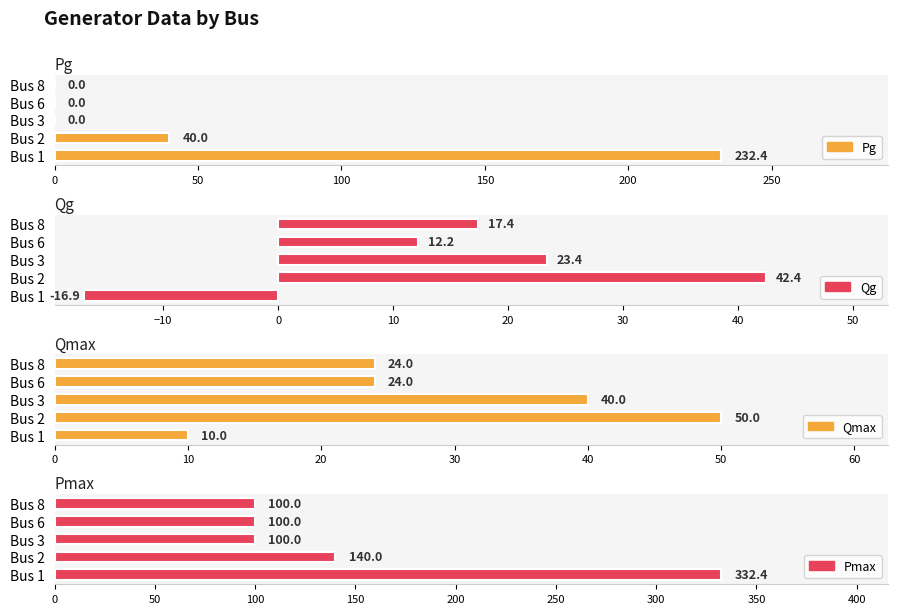

What is the value of the Qg bar at the 1st from the left?

-16.9